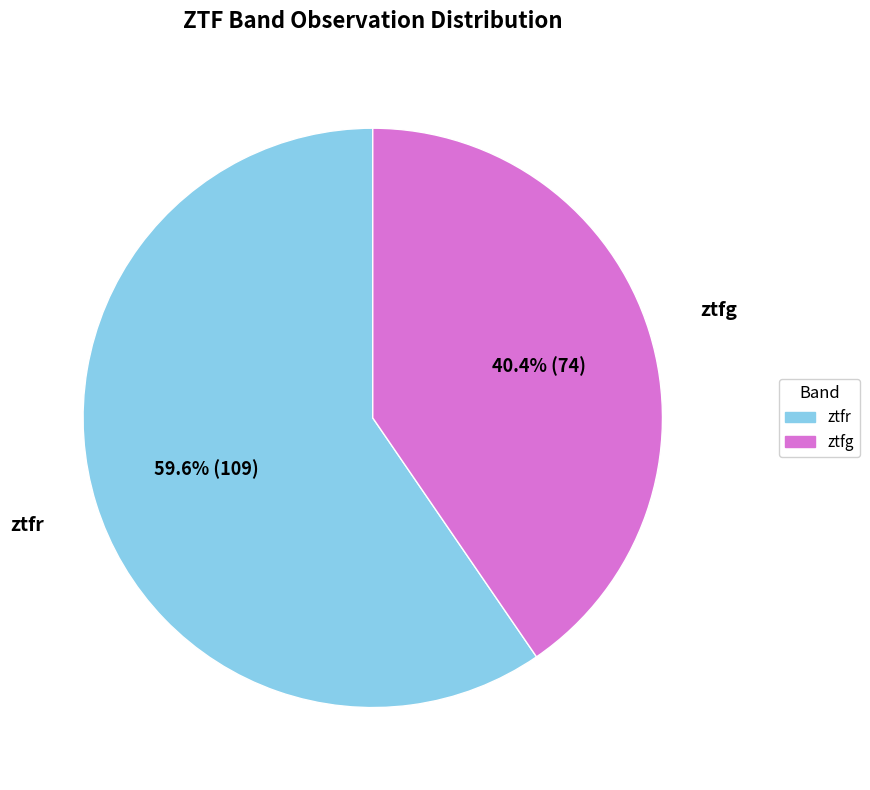

How many slices are in this pie chart?

2